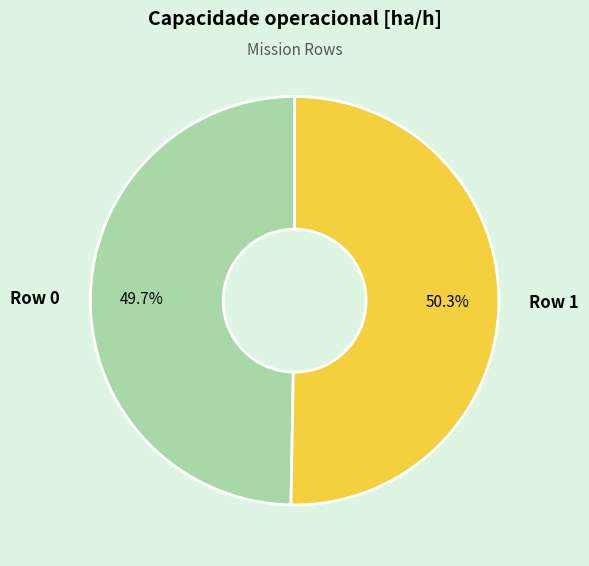

Which slice is the smallest?

Row 0